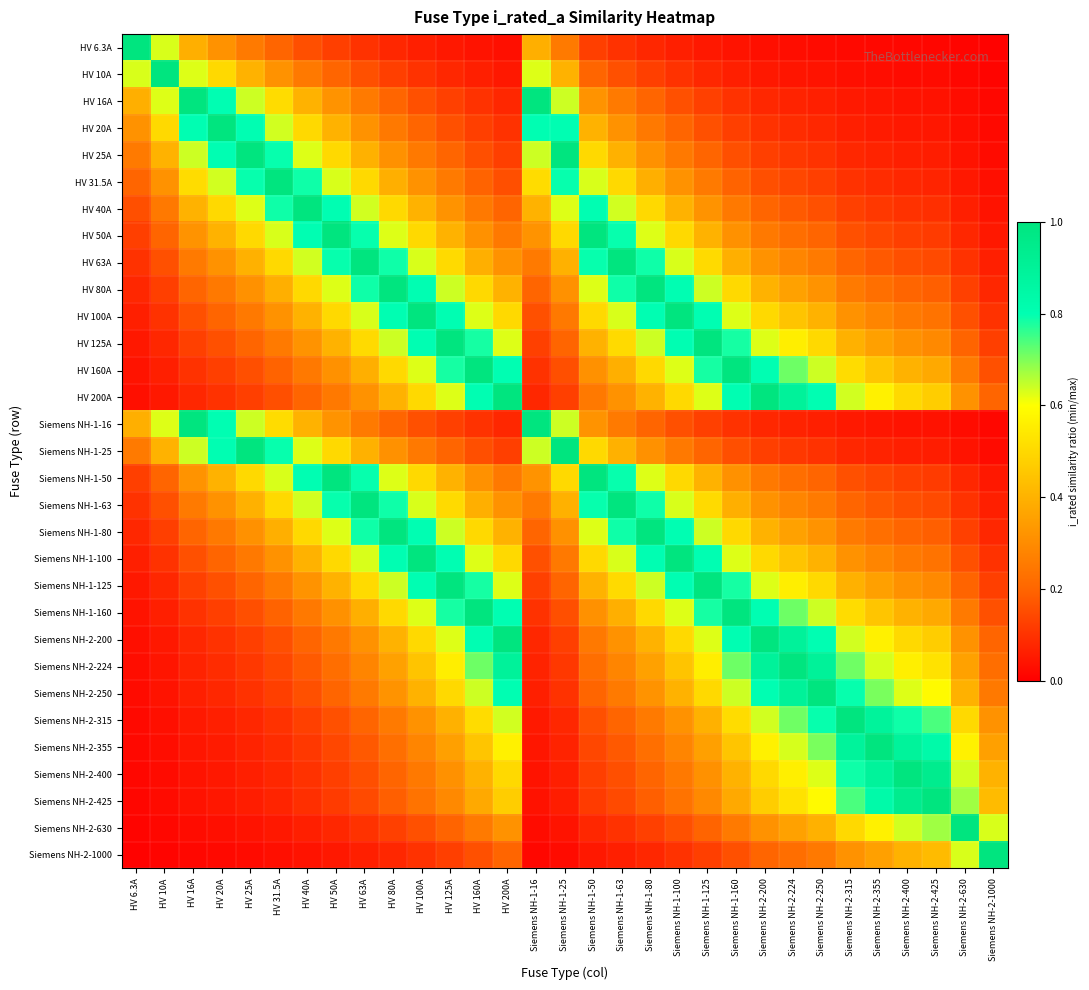

Reading left to right, transcribe all the data shown in this chart.

HV 6.3A: HV 6.3A=1.0	HV 10A=0.6	HV 16A=0.4	HV 20A=0.3	HV 25A=0.3	HV 31.5A=0.2	HV 40A=0.2	HV 50A=0.1	HV 63A=0.1	HV 80A=0.1	HV 100A=0.1	HV 125A=0.1	HV 160A=0.0	HV 200A=0.0	Siemens NH-1-16=0.4	Siemens NH-1-25=0.3	Siemens NH-1-50=0.1	Siemens NH-1-63=0.1	Siemens NH-1-80=0.1	Siemens NH-1-100=0.1	Siemens NH-1-125=0.1	Siemens NH-1-160=0.0	Siemens NH-2-200=0.0	Siemens NH-2-224=0.0	Siemens NH-2-250=0.0	Siemens NH-2-315=0.0	Siemens NH-2-355=0.0	Siemens NH-2-400=0.0	Siemens NH-2-425=0.0	Siemens NH-2-630=0.0	Siemens NH-2-1000=0.0
HV 10A: HV 6.3A=0.6	HV 10A=1.0	HV 16A=0.6	HV 20A=0.5	HV 25A=0.4	HV 31.5A=0.3	HV 40A=0.2	HV 50A=0.2	HV 63A=0.2	HV 80A=0.1	HV 100A=0.1	HV 125A=0.1	HV 160A=0.1	HV 200A=0.1	Siemens NH-1-16=0.6	Siemens NH-1-25=0.4	Siemens NH-1-50=0.2	Siemens NH-1-63=0.2	Siemens NH-1-80=0.1	Siemens NH-1-100=0.1	Siemens NH-1-125=0.1	Siemens NH-1-160=0.1	Siemens NH-2-200=0.1	Siemens NH-2-224=0.0	Siemens NH-2-250=0.0	Siemens NH-2-315=0.0	Siemens NH-2-355=0.0	Siemens NH-2-400=0.0	Siemens NH-2-425=0.0	Siemens NH-2-630=0.0	Siemens NH-2-1000=0.0
HV 16A: HV 6.3A=0.4	HV 10A=0.6	HV 16A=1.0	HV 20A=0.8	HV 25A=0.6	HV 31.5A=0.5	HV 40A=0.4	HV 50A=0.3	HV 63A=0.3	HV 80A=0.2	HV 100A=0.2	HV 125A=0.1	HV 160A=0.1	HV 200A=0.1	Siemens NH-1-16=1.0	Siemens NH-1-25=0.6	Siemens NH-1-50=0.3	Siemens NH-1-63=0.3	Siemens NH-1-80=0.2	Siemens NH-1-100=0.2	Siemens NH-1-125=0.1	Siemens NH-1-160=0.1	Siemens NH-2-200=0.1	Siemens NH-2-224=0.1	Siemens NH-2-250=0.1	Siemens NH-2-315=0.1	Siemens NH-2-355=0.0	Siemens NH-2-400=0.0	Siemens NH-2-425=0.0	Siemens NH-2-630=0.0	Siemens NH-2-1000=0.0
HV 20A: HV 6.3A=0.3	HV 10A=0.5	HV 16A=0.8	HV 20A=1.0	HV 25A=0.8	HV 31.5A=0.6	HV 40A=0.5	HV 50A=0.4	HV 63A=0.3	HV 80A=0.2	HV 100A=0.2	HV 125A=0.2	HV 160A=0.1	HV 200A=0.1	Siemens NH-1-16=0.8	Siemens NH-1-25=0.8	Siemens NH-1-50=0.4	Siemens NH-1-63=0.3	Siemens NH-1-80=0.2	Siemens NH-1-100=0.2	Siemens NH-1-125=0.2	Siemens NH-1-160=0.1	Siemens NH-2-200=0.1	Siemens NH-2-224=0.1	Siemens NH-2-250=0.1	Siemens NH-2-315=0.1	Siemens NH-2-355=0.1	Siemens NH-2-400=0.1	Siemens NH-2-425=0.0	Siemens NH-2-630=0.0	Siemens NH-2-1000=0.0
HV 25A: HV 6.3A=0.3	HV 10A=0.4	HV 16A=0.6	HV 20A=0.8	HV 25A=1.0	HV 31.5A=0.8	HV 40A=0.6	HV 50A=0.5	HV 63A=0.4	HV 80A=0.3	HV 100A=0.2	HV 125A=0.2	HV 160A=0.2	HV 200A=0.1	Siemens NH-1-16=0.6	Siemens NH-1-25=1.0	Siemens NH-1-50=0.5	Siemens NH-1-63=0.4	Siemens NH-1-80=0.3	Siemens NH-1-100=0.2	Siemens NH-1-125=0.2	Siemens NH-1-160=0.2	Siemens NH-2-200=0.1	Siemens NH-2-224=0.1	Siemens NH-2-250=0.1	Siemens NH-2-315=0.1	Siemens NH-2-355=0.1	Siemens NH-2-400=0.1	Siemens NH-2-425=0.1	Siemens NH-2-630=0.0	Siemens NH-2-1000=0.0
HV 31.5A: HV 6.3A=0.2	HV 10A=0.3	HV 16A=0.5	HV 20A=0.6	HV 25A=0.8	HV 31.5A=1.0	HV 40A=0.8	HV 50A=0.6	HV 63A=0.5	HV 80A=0.4	HV 100A=0.3	HV 125A=0.3	HV 160A=0.2	HV 200A=0.2	Siemens NH-1-16=0.5	Siemens NH-1-25=0.8	Siemens NH-1-50=0.6	Siemens NH-1-63=0.5	Siemens NH-1-80=0.4	Siemens NH-1-100=0.3	Siemens NH-1-125=0.3	Siemens NH-1-160=0.2	Siemens NH-2-200=0.2	Siemens NH-2-224=0.1	Siemens NH-2-250=0.1	Siemens NH-2-315=0.1	Siemens NH-2-355=0.1	Siemens NH-2-400=0.1	Siemens NH-2-425=0.1	Siemens NH-2-630=0.1	Siemens NH-2-1000=0.0
HV 40A: HV 6.3A=0.2	HV 10A=0.2	HV 16A=0.4	HV 20A=0.5	HV 25A=0.6	HV 31.5A=0.8	HV 40A=1.0	HV 50A=0.8	HV 63A=0.6	HV 80A=0.5	HV 100A=0.4	HV 125A=0.3	HV 160A=0.2	HV 200A=0.2	Siemens NH-1-16=0.4	Siemens NH-1-25=0.6	Siemens NH-1-50=0.8	Siemens NH-1-63=0.6	Siemens NH-1-80=0.5	Siemens NH-1-100=0.4	Siemens NH-1-125=0.3	Siemens NH-1-160=0.2	Siemens NH-2-200=0.2	Siemens NH-2-224=0.2	Siemens NH-2-250=0.2	Siemens NH-2-315=0.1	Siemens NH-2-355=0.1	Siemens NH-2-400=0.1	Siemens NH-2-425=0.1	Siemens NH-2-630=0.1	Siemens NH-2-1000=0.0
HV 50A: HV 6.3A=0.1	HV 10A=0.2	HV 16A=0.3	HV 20A=0.4	HV 25A=0.5	HV 31.5A=0.6	HV 40A=0.8	HV 50A=1.0	HV 63A=0.8	HV 80A=0.6	HV 100A=0.5	HV 125A=0.4	HV 160A=0.3	HV 200A=0.2	Siemens NH-1-16=0.3	Siemens NH-1-25=0.5	Siemens NH-1-50=1.0	Siemens NH-1-63=0.8	Siemens NH-1-80=0.6	Siemens NH-1-100=0.5	Siemens NH-1-125=0.4	Siemens NH-1-160=0.3	Siemens NH-2-200=0.2	Siemens NH-2-224=0.2	Siemens NH-2-250=0.2	Siemens NH-2-315=0.2	Siemens NH-2-355=0.1	Siemens NH-2-400=0.1	Siemens NH-2-425=0.1	Siemens NH-2-630=0.1	Siemens NH-2-1000=0.1
HV 63A: HV 6.3A=0.1	HV 10A=0.2	HV 16A=0.3	HV 20A=0.3	HV 25A=0.4	HV 31.5A=0.5	HV 40A=0.6	HV 50A=0.8	HV 63A=1.0	HV 80A=0.8	HV 100A=0.6	HV 125A=0.5	HV 160A=0.4	HV 200A=0.3	Siemens NH-1-16=0.3	Siemens NH-1-25=0.4	Siemens NH-1-50=0.8	Siemens NH-1-63=1.0	Siemens NH-1-80=0.8	Siemens NH-1-100=0.6	Siemens NH-1-125=0.5	Siemens NH-1-160=0.4	Siemens NH-2-200=0.3	Siemens NH-2-224=0.3	Siemens NH-2-250=0.3	Siemens NH-2-315=0.2	Siemens NH-2-355=0.2	Siemens NH-2-400=0.2	Siemens NH-2-425=0.1	Siemens NH-2-630=0.1	Siemens NH-2-1000=0.1
HV 80A: HV 6.3A=0.1	HV 10A=0.1	HV 16A=0.2	HV 20A=0.2	HV 25A=0.3	HV 31.5A=0.4	HV 40A=0.5	HV 50A=0.6	HV 63A=0.8	HV 80A=1.0	HV 100A=0.8	HV 125A=0.6	HV 160A=0.5	HV 200A=0.4	Siemens NH-1-16=0.2	Siemens NH-1-25=0.3	Siemens NH-1-50=0.6	Siemens NH-1-63=0.8	Siemens NH-1-80=1.0	Siemens NH-1-100=0.8	Siemens NH-1-125=0.6	Siemens NH-1-160=0.5	Siemens NH-2-200=0.4	Siemens NH-2-224=0.4	Siemens NH-2-250=0.3	Siemens NH-2-315=0.3	Siemens NH-2-355=0.2	Siemens NH-2-400=0.2	Siemens NH-2-425=0.2	Siemens NH-2-630=0.1	Siemens NH-2-1000=0.1
HV 100A: HV 6.3A=0.1	HV 10A=0.1	HV 16A=0.2	HV 20A=0.2	HV 25A=0.2	HV 31.5A=0.3	HV 40A=0.4	HV 50A=0.5	HV 63A=0.6	HV 80A=0.8	HV 100A=1.0	HV 125A=0.8	HV 160A=0.6	HV 200A=0.5	Siemens NH-1-16=0.2	Siemens NH-1-25=0.2	Siemens NH-1-50=0.5	Siemens NH-1-63=0.6	Siemens NH-1-80=0.8	Siemens NH-1-100=1.0	Siemens NH-1-125=0.8	Siemens NH-1-160=0.6	Siemens NH-2-200=0.5	Siemens NH-2-224=0.4	Siemens NH-2-250=0.4	Siemens NH-2-315=0.3	Siemens NH-2-355=0.3	Siemens NH-2-400=0.2	Siemens NH-2-425=0.2	Siemens NH-2-630=0.2	Siemens NH-2-1000=0.1
HV 125A: HV 6.3A=0.1	HV 10A=0.1	HV 16A=0.1	HV 20A=0.2	HV 25A=0.2	HV 31.5A=0.3	HV 40A=0.3	HV 50A=0.4	HV 63A=0.5	HV 80A=0.6	HV 100A=0.8	HV 125A=1.0	HV 160A=0.8	HV 200A=0.6	Siemens NH-1-16=0.1	Siemens NH-1-25=0.2	Siemens NH-1-50=0.4	Siemens NH-1-63=0.5	Siemens NH-1-80=0.6	Siemens NH-1-100=0.8	Siemens NH-1-125=1.0	Siemens NH-1-160=0.8	Siemens NH-2-200=0.6	Siemens NH-2-224=0.6	Siemens NH-2-250=0.5	Siemens NH-2-315=0.4	Siemens NH-2-355=0.4	Siemens NH-2-400=0.3	Siemens NH-2-425=0.3	Siemens NH-2-630=0.2	Siemens NH-2-1000=0.1
HV 160A: HV 6.3A=0.0	HV 10A=0.1	HV 16A=0.1	HV 20A=0.1	HV 25A=0.2	HV 31.5A=0.2	HV 40A=0.2	HV 50A=0.3	HV 63A=0.4	HV 80A=0.5	HV 100A=0.6	HV 125A=0.8	HV 160A=1.0	HV 200A=0.8	Siemens NH-1-16=0.1	Siemens NH-1-25=0.2	Siemens NH-1-50=0.3	Siemens NH-1-63=0.4	Siemens NH-1-80=0.5	Siemens NH-1-100=0.6	Siemens NH-1-125=0.8	Siemens NH-1-160=1.0	Siemens NH-2-200=0.8	Siemens NH-2-224=0.7	Siemens NH-2-250=0.6	Siemens NH-2-315=0.5	Siemens NH-2-355=0.5	Siemens NH-2-400=0.4	Siemens NH-2-425=0.4	Siemens NH-2-630=0.3	Siemens NH-2-1000=0.2
HV 200A: HV 6.3A=0.0	HV 10A=0.1	HV 16A=0.1	HV 20A=0.1	HV 25A=0.1	HV 31.5A=0.2	HV 40A=0.2	HV 50A=0.2	HV 63A=0.3	HV 80A=0.4	HV 100A=0.5	HV 125A=0.6	HV 160A=0.8	HV 200A=1.0	Siemens NH-1-16=0.1	Siemens NH-1-25=0.1	Siemens NH-1-50=0.2	Siemens NH-1-63=0.3	Siemens NH-1-80=0.4	Siemens NH-1-100=0.5	Siemens NH-1-125=0.6	Siemens NH-1-160=0.8	Siemens NH-2-200=1.0	Siemens NH-2-224=0.9	Siemens NH-2-250=0.8	Siemens NH-2-315=0.6	Siemens NH-2-355=0.6	Siemens NH-2-400=0.5	Siemens NH-2-425=0.5	Siemens NH-2-630=0.3	Siemens NH-2-1000=0.2
Siemens NH-1-16: HV 6.3A=0.4	HV 10A=0.6	HV 16A=1.0	HV 20A=0.8	HV 25A=0.6	HV 31.5A=0.5	HV 40A=0.4	HV 50A=0.3	HV 63A=0.3	HV 80A=0.2	HV 100A=0.2	HV 125A=0.1	HV 160A=0.1	HV 200A=0.1	Siemens NH-1-16=1.0	Siemens NH-1-25=0.6	Siemens NH-1-50=0.3	Siemens NH-1-63=0.3	Siemens NH-1-80=0.2	Siemens NH-1-100=0.2	Siemens NH-1-125=0.1	Siemens NH-1-160=0.1	Siemens NH-2-200=0.1	Siemens NH-2-224=0.1	Siemens NH-2-250=0.1	Siemens NH-2-315=0.1	Siemens NH-2-355=0.0	Siemens NH-2-400=0.0	Siemens NH-2-425=0.0	Siemens NH-2-630=0.0	Siemens NH-2-1000=0.0
Siemens NH-1-25: HV 6.3A=0.3	HV 10A=0.4	HV 16A=0.6	HV 20A=0.8	HV 25A=1.0	HV 31.5A=0.8	HV 40A=0.6	HV 50A=0.5	HV 63A=0.4	HV 80A=0.3	HV 100A=0.2	HV 125A=0.2	HV 160A=0.2	HV 200A=0.1	Siemens NH-1-16=0.6	Siemens NH-1-25=1.0	Siemens NH-1-50=0.5	Siemens NH-1-63=0.4	Siemens NH-1-80=0.3	Siemens NH-1-100=0.2	Siemens NH-1-125=0.2	Siemens NH-1-160=0.2	Siemens NH-2-200=0.1	Siemens NH-2-224=0.1	Siemens NH-2-250=0.1	Siemens NH-2-315=0.1	Siemens NH-2-355=0.1	Siemens NH-2-400=0.1	Siemens NH-2-425=0.1	Siemens NH-2-630=0.0	Siemens NH-2-1000=0.0
Siemens NH-1-50: HV 6.3A=0.1	HV 10A=0.2	HV 16A=0.3	HV 20A=0.4	HV 25A=0.5	HV 31.5A=0.6	HV 40A=0.8	HV 50A=1.0	HV 63A=0.8	HV 80A=0.6	HV 100A=0.5	HV 125A=0.4	HV 160A=0.3	HV 200A=0.2	Siemens NH-1-16=0.3	Siemens NH-1-25=0.5	Siemens NH-1-50=1.0	Siemens NH-1-63=0.8	Siemens NH-1-80=0.6	Siemens NH-1-100=0.5	Siemens NH-1-125=0.4	Siemens NH-1-160=0.3	Siemens NH-2-200=0.2	Siemens NH-2-224=0.2	Siemens NH-2-250=0.2	Siemens NH-2-315=0.2	Siemens NH-2-355=0.1	Siemens NH-2-400=0.1	Siemens NH-2-425=0.1	Siemens NH-2-630=0.1	Siemens NH-2-1000=0.1
Siemens NH-1-63: HV 6.3A=0.1	HV 10A=0.2	HV 16A=0.3	HV 20A=0.3	HV 25A=0.4	HV 31.5A=0.5	HV 40A=0.6	HV 50A=0.8	HV 63A=1.0	HV 80A=0.8	HV 100A=0.6	HV 125A=0.5	HV 160A=0.4	HV 200A=0.3	Siemens NH-1-16=0.3	Siemens NH-1-25=0.4	Siemens NH-1-50=0.8	Siemens NH-1-63=1.0	Siemens NH-1-80=0.8	Siemens NH-1-100=0.6	Siemens NH-1-125=0.5	Siemens NH-1-160=0.4	Siemens NH-2-200=0.3	Siemens NH-2-224=0.3	Siemens NH-2-250=0.3	Siemens NH-2-315=0.2	Siemens NH-2-355=0.2	Siemens NH-2-400=0.2	Siemens NH-2-425=0.1	Siemens NH-2-630=0.1	Siemens NH-2-1000=0.1
Siemens NH-1-80: HV 6.3A=0.1	HV 10A=0.1	HV 16A=0.2	HV 20A=0.2	HV 25A=0.3	HV 31.5A=0.4	HV 40A=0.5	HV 50A=0.6	HV 63A=0.8	HV 80A=1.0	HV 100A=0.8	HV 125A=0.6	HV 160A=0.5	HV 200A=0.4	Siemens NH-1-16=0.2	Siemens NH-1-25=0.3	Siemens NH-1-50=0.6	Siemens NH-1-63=0.8	Siemens NH-1-80=1.0	Siemens NH-1-100=0.8	Siemens NH-1-125=0.6	Siemens NH-1-160=0.5	Siemens NH-2-200=0.4	Siemens NH-2-224=0.4	Siemens NH-2-250=0.3	Siemens NH-2-315=0.3	Siemens NH-2-355=0.2	Siemens NH-2-400=0.2	Siemens NH-2-425=0.2	Siemens NH-2-630=0.1	Siemens NH-2-1000=0.1
Siemens NH-1-100: HV 6.3A=0.1	HV 10A=0.1	HV 16A=0.2	HV 20A=0.2	HV 25A=0.2	HV 31.5A=0.3	HV 40A=0.4	HV 50A=0.5	HV 63A=0.6	HV 80A=0.8	HV 100A=1.0	HV 125A=0.8	HV 160A=0.6	HV 200A=0.5	Siemens NH-1-16=0.2	Siemens NH-1-25=0.2	Siemens NH-1-50=0.5	Siemens NH-1-63=0.6	Siemens NH-1-80=0.8	Siemens NH-1-100=1.0	Siemens NH-1-125=0.8	Siemens NH-1-160=0.6	Siemens NH-2-200=0.5	Siemens NH-2-224=0.4	Siemens NH-2-250=0.4	Siemens NH-2-315=0.3	Siemens NH-2-355=0.3	Siemens NH-2-400=0.2	Siemens NH-2-425=0.2	Siemens NH-2-630=0.2	Siemens NH-2-1000=0.1
Siemens NH-1-125: HV 6.3A=0.1	HV 10A=0.1	HV 16A=0.1	HV 20A=0.2	HV 25A=0.2	HV 31.5A=0.3	HV 40A=0.3	HV 50A=0.4	HV 63A=0.5	HV 80A=0.6	HV 100A=0.8	HV 125A=1.0	HV 160A=0.8	HV 200A=0.6	Siemens NH-1-16=0.1	Siemens NH-1-25=0.2	Siemens NH-1-50=0.4	Siemens NH-1-63=0.5	Siemens NH-1-80=0.6	Siemens NH-1-100=0.8	Siemens NH-1-125=1.0	Siemens NH-1-160=0.8	Siemens NH-2-200=0.6	Siemens NH-2-224=0.6	Siemens NH-2-250=0.5	Siemens NH-2-315=0.4	Siemens NH-2-355=0.4	Siemens NH-2-400=0.3	Siemens NH-2-425=0.3	Siemens NH-2-630=0.2	Siemens NH-2-1000=0.1
Siemens NH-1-160: HV 6.3A=0.0	HV 10A=0.1	HV 16A=0.1	HV 20A=0.1	HV 25A=0.2	HV 31.5A=0.2	HV 40A=0.2	HV 50A=0.3	HV 63A=0.4	HV 80A=0.5	HV 100A=0.6	HV 125A=0.8	HV 160A=1.0	HV 200A=0.8	Siemens NH-1-16=0.1	Siemens NH-1-25=0.2	Siemens NH-1-50=0.3	Siemens NH-1-63=0.4	Siemens NH-1-80=0.5	Siemens NH-1-100=0.6	Siemens NH-1-125=0.8	Siemens NH-1-160=1.0	Siemens NH-2-200=0.8	Siemens NH-2-224=0.7	Siemens NH-2-250=0.6	Siemens NH-2-315=0.5	Siemens NH-2-355=0.5	Siemens NH-2-400=0.4	Siemens NH-2-425=0.4	Siemens NH-2-630=0.3	Siemens NH-2-1000=0.2
Siemens NH-2-200: HV 6.3A=0.0	HV 10A=0.1	HV 16A=0.1	HV 20A=0.1	HV 25A=0.1	HV 31.5A=0.2	HV 40A=0.2	HV 50A=0.2	HV 63A=0.3	HV 80A=0.4	HV 100A=0.5	HV 125A=0.6	HV 160A=0.8	HV 200A=1.0	Siemens NH-1-16=0.1	Siemens NH-1-25=0.1	Siemens NH-1-50=0.2	Siemens NH-1-63=0.3	Siemens NH-1-80=0.4	Siemens NH-1-100=0.5	Siemens NH-1-125=0.6	Siemens NH-1-160=0.8	Siemens NH-2-200=1.0	Siemens NH-2-224=0.9	Siemens NH-2-250=0.8	Siemens NH-2-315=0.6	Siemens NH-2-355=0.6	Siemens NH-2-400=0.5	Siemens NH-2-425=0.5	Siemens NH-2-630=0.3	Siemens NH-2-1000=0.2
Siemens NH-2-224: HV 6.3A=0.0	HV 10A=0.0	HV 16A=0.1	HV 20A=0.1	HV 25A=0.1	HV 31.5A=0.1	HV 40A=0.2	HV 50A=0.2	HV 63A=0.3	HV 80A=0.4	HV 100A=0.4	HV 125A=0.6	HV 160A=0.7	HV 200A=0.9	Siemens NH-1-16=0.1	Siemens NH-1-25=0.1	Siemens NH-1-50=0.2	Siemens NH-1-63=0.3	Siemens NH-1-80=0.4	Siemens NH-1-100=0.4	Siemens NH-1-125=0.6	Siemens NH-1-160=0.7	Siemens NH-2-200=0.9	Siemens NH-2-224=1.0	Siemens NH-2-250=0.9	Siemens NH-2-315=0.7	Siemens NH-2-355=0.6	Siemens NH-2-400=0.6	Siemens NH-2-425=0.5	Siemens NH-2-630=0.4	Siemens NH-2-1000=0.2
Siemens NH-2-250: HV 6.3A=0.0	HV 10A=0.0	HV 16A=0.1	HV 20A=0.1	HV 25A=0.1	HV 31.5A=0.1	HV 40A=0.2	HV 50A=0.2	HV 63A=0.3	HV 80A=0.3	HV 100A=0.4	HV 125A=0.5	HV 160A=0.6	HV 200A=0.8	Siemens NH-1-16=0.1	Siemens NH-1-25=0.1	Siemens NH-1-50=0.2	Siemens NH-1-63=0.3	Siemens NH-1-80=0.3	Siemens NH-1-100=0.4	Siemens NH-1-125=0.5	Siemens NH-1-160=0.6	Siemens NH-2-200=0.8	Siemens NH-2-224=0.9	Siemens NH-2-250=1.0	Siemens NH-2-315=0.8	Siemens NH-2-355=0.7	Siemens NH-2-400=0.6	Siemens NH-2-425=0.6	Siemens NH-2-630=0.4	Siemens NH-2-1000=0.2
Siemens NH-2-315: HV 6.3A=0.0	HV 10A=0.0	HV 16A=0.1	HV 20A=0.1	HV 25A=0.1	HV 31.5A=0.1	HV 40A=0.1	HV 50A=0.2	HV 63A=0.2	HV 80A=0.3	HV 100A=0.3	HV 125A=0.4	HV 160A=0.5	HV 200A=0.6	Siemens NH-1-16=0.1	Siemens NH-1-25=0.1	Siemens NH-1-50=0.2	Siemens NH-1-63=0.2	Siemens NH-1-80=0.3	Siemens NH-1-100=0.3	Siemens NH-1-125=0.4	Siemens NH-1-160=0.5	Siemens NH-2-200=0.6	Siemens NH-2-224=0.7	Siemens NH-2-250=0.8	Siemens NH-2-315=1.0	Siemens NH-2-355=0.9	Siemens NH-2-400=0.8	Siemens NH-2-425=0.7	Siemens NH-2-630=0.5	Siemens NH-2-1000=0.3
Siemens NH-2-355: HV 6.3A=0.0	HV 10A=0.0	HV 16A=0.0	HV 20A=0.1	HV 25A=0.1	HV 31.5A=0.1	HV 40A=0.1	HV 50A=0.1	HV 63A=0.2	HV 80A=0.2	HV 100A=0.3	HV 125A=0.4	HV 160A=0.5	HV 200A=0.6	Siemens NH-1-16=0.0	Siemens NH-1-25=0.1	Siemens NH-1-50=0.1	Siemens NH-1-63=0.2	Siemens NH-1-80=0.2	Siemens NH-1-100=0.3	Siemens NH-1-125=0.4	Siemens NH-1-160=0.5	Siemens NH-2-200=0.6	Siemens NH-2-224=0.6	Siemens NH-2-250=0.7	Siemens NH-2-315=0.9	Siemens NH-2-355=1.0	Siemens NH-2-400=0.9	Siemens NH-2-425=0.8	Siemens NH-2-630=0.6	Siemens NH-2-1000=0.4
Siemens NH-2-400: HV 6.3A=0.0	HV 10A=0.0	HV 16A=0.0	HV 20A=0.1	HV 25A=0.1	HV 31.5A=0.1	HV 40A=0.1	HV 50A=0.1	HV 63A=0.2	HV 80A=0.2	HV 100A=0.2	HV 125A=0.3	HV 160A=0.4	HV 200A=0.5	Siemens NH-1-16=0.0	Siemens NH-1-25=0.1	Siemens NH-1-50=0.1	Siemens NH-1-63=0.2	Siemens NH-1-80=0.2	Siemens NH-1-100=0.2	Siemens NH-1-125=0.3	Siemens NH-1-160=0.4	Siemens NH-2-200=0.5	Siemens NH-2-224=0.6	Siemens NH-2-250=0.6	Siemens NH-2-315=0.8	Siemens NH-2-355=0.9	Siemens NH-2-400=1.0	Siemens NH-2-425=0.9	Siemens NH-2-630=0.6	Siemens NH-2-1000=0.4
Siemens NH-2-425: HV 6.3A=0.0	HV 10A=0.0	HV 16A=0.0	HV 20A=0.0	HV 25A=0.1	HV 31.5A=0.1	HV 40A=0.1	HV 50A=0.1	HV 63A=0.1	HV 80A=0.2	HV 100A=0.2	HV 125A=0.3	HV 160A=0.4	HV 200A=0.5	Siemens NH-1-16=0.0	Siemens NH-1-25=0.1	Siemens NH-1-50=0.1	Siemens NH-1-63=0.1	Siemens NH-1-80=0.2	Siemens NH-1-100=0.2	Siemens NH-1-125=0.3	Siemens NH-1-160=0.4	Siemens NH-2-200=0.5	Siemens NH-2-224=0.5	Siemens NH-2-250=0.6	Siemens NH-2-315=0.7	Siemens NH-2-355=0.8	Siemens NH-2-400=0.9	Siemens NH-2-425=1.0	Siemens NH-2-630=0.7	Siemens NH-2-1000=0.4
Siemens NH-2-630: HV 6.3A=0.0	HV 10A=0.0	HV 16A=0.0	HV 20A=0.0	HV 25A=0.0	HV 31.5A=0.1	HV 40A=0.1	HV 50A=0.1	HV 63A=0.1	HV 80A=0.1	HV 100A=0.2	HV 125A=0.2	HV 160A=0.3	HV 200A=0.3	Siemens NH-1-16=0.0	Siemens NH-1-25=0.0	Siemens NH-1-50=0.1	Siemens NH-1-63=0.1	Siemens NH-1-80=0.1	Siemens NH-1-100=0.2	Siemens NH-1-125=0.2	Siemens NH-1-160=0.3	Siemens NH-2-200=0.3	Siemens NH-2-224=0.4	Siemens NH-2-250=0.4	Siemens NH-2-315=0.5	Siemens NH-2-355=0.6	Siemens NH-2-400=0.6	Siemens NH-2-425=0.7	Siemens NH-2-630=1.0	Siemens NH-2-1000=0.6
Siemens NH-2-1000: HV 6.3A=0.0	HV 10A=0.0	HV 16A=0.0	HV 20A=0.0	HV 25A=0.0	HV 31.5A=0.0	HV 40A=0.0	HV 50A=0.1	HV 63A=0.1	HV 80A=0.1	HV 100A=0.1	HV 125A=0.1	HV 160A=0.2	HV 200A=0.2	Siemens NH-1-16=0.0	Siemens NH-1-25=0.0	Siemens NH-1-50=0.1	Siemens NH-1-63=0.1	Siemens NH-1-80=0.1	Siemens NH-1-100=0.1	Siemens NH-1-125=0.1	Siemens NH-1-160=0.2	Siemens NH-2-200=0.2	Siemens NH-2-224=0.2	Siemens NH-2-250=0.2	Siemens NH-2-315=0.3	Siemens NH-2-355=0.4	Siemens NH-2-400=0.4	Siemens NH-2-425=0.4	Siemens NH-2-630=0.6	Siemens NH-2-1000=1.0